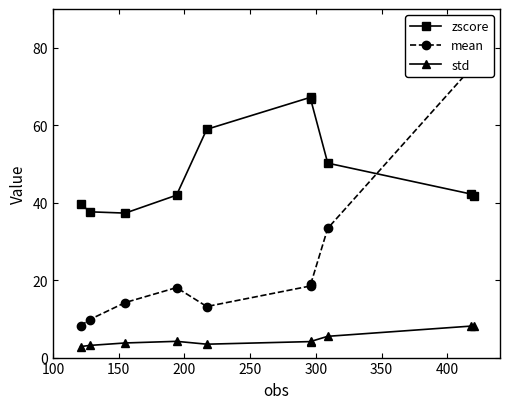

How many lines are shown in the chart?

3